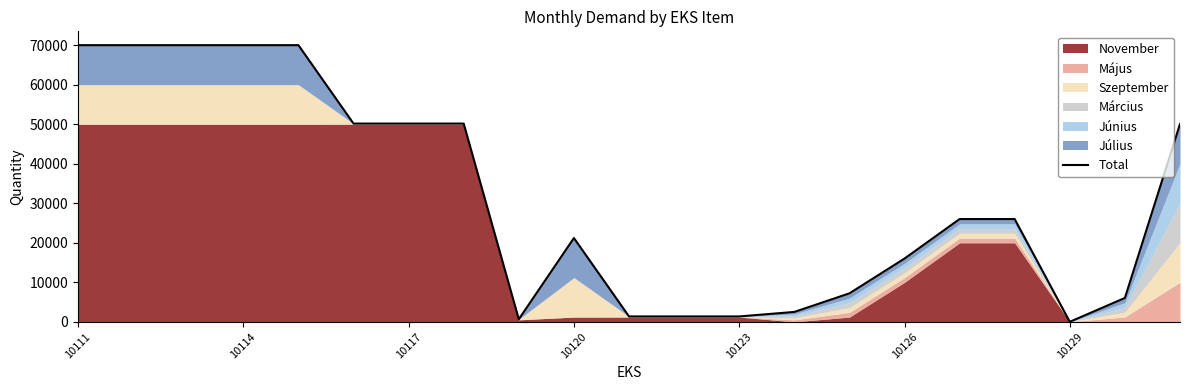

Reading left to right, what are all the values shown in this chart?

70000	70000	70000	70000	70000	50160	50160	50160	660	21200	1360	1360	1360	2500	7200	16000	26000	26000	0	6040	50040